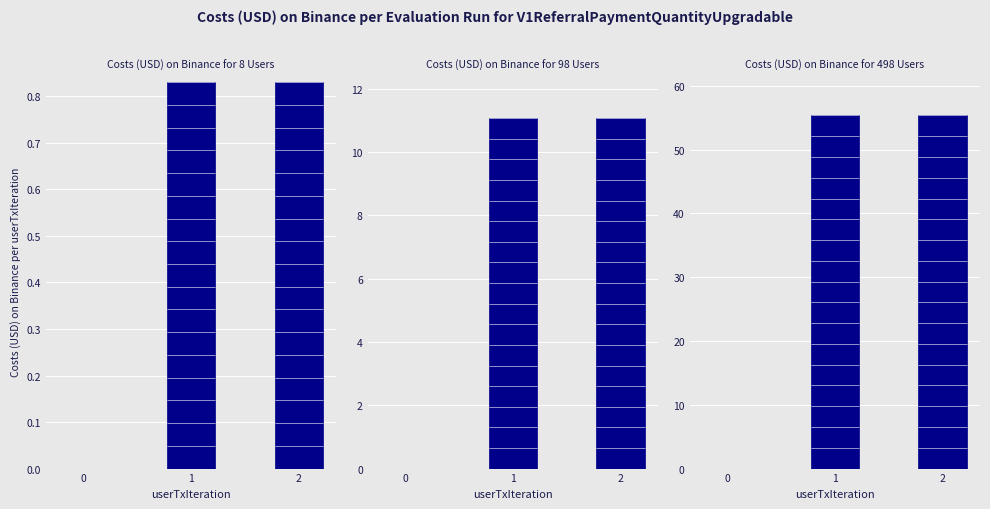

List the labels in order of value, largest first.

1, 2, 0